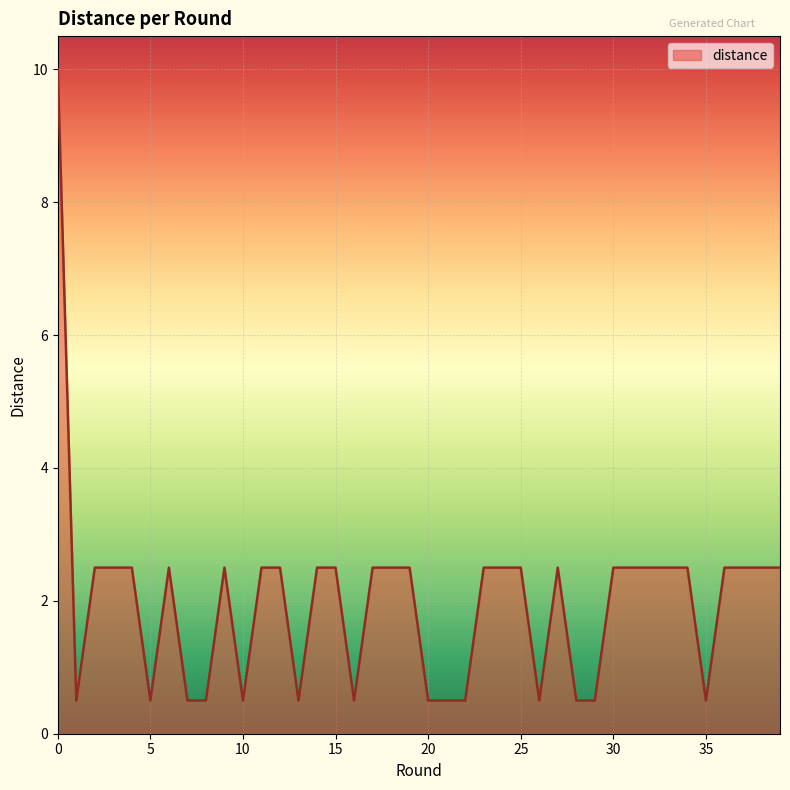

What is the maximum value shown in the chart?

10.0